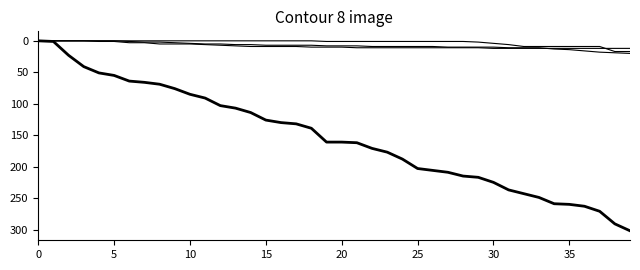

How many lines are shown in the chart?

4